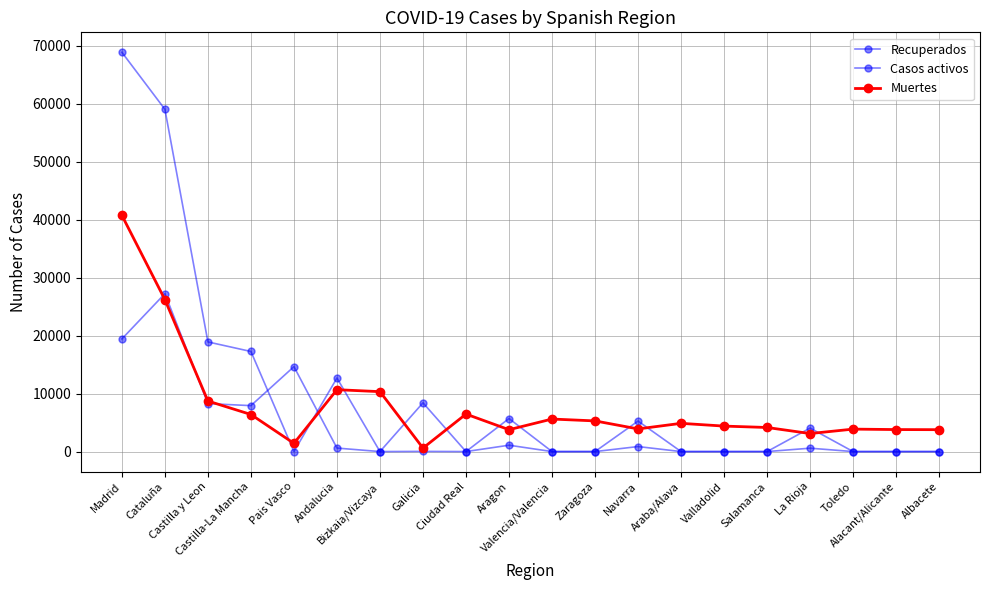

How many data points does each series have?

20